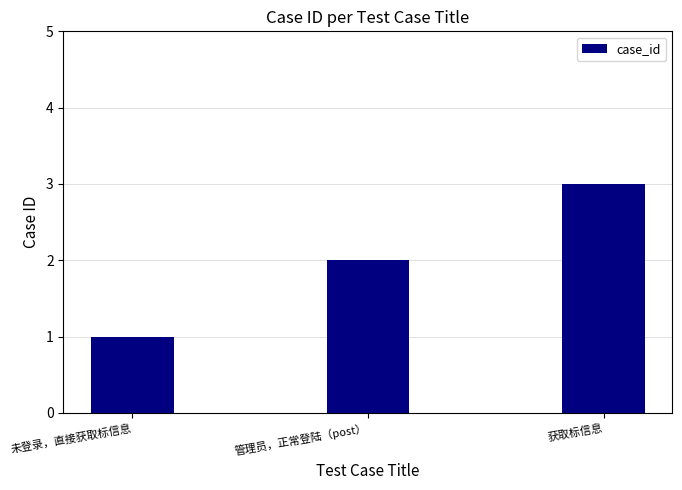

What is the label of the 3rd bar from the right?

未登录，直接获取标信息